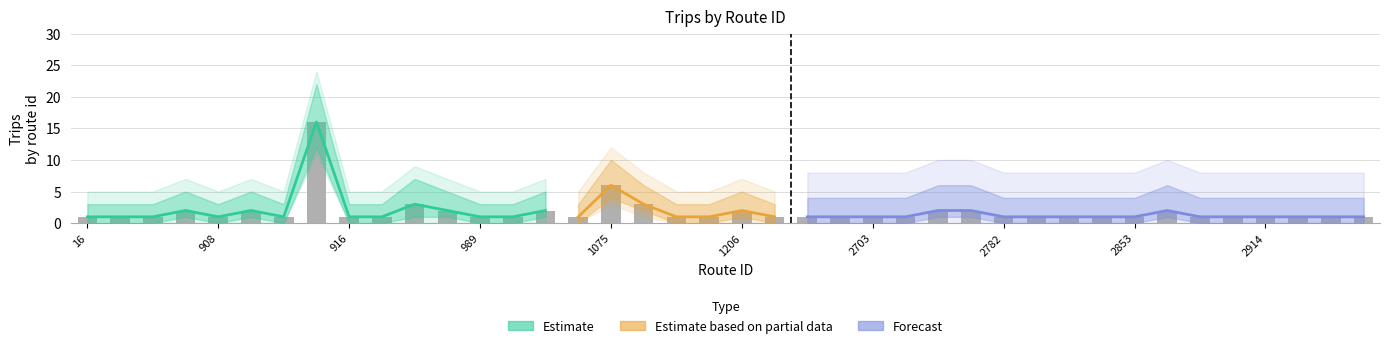

What is the ratio of the value at 22 to the value at 14?

0.5